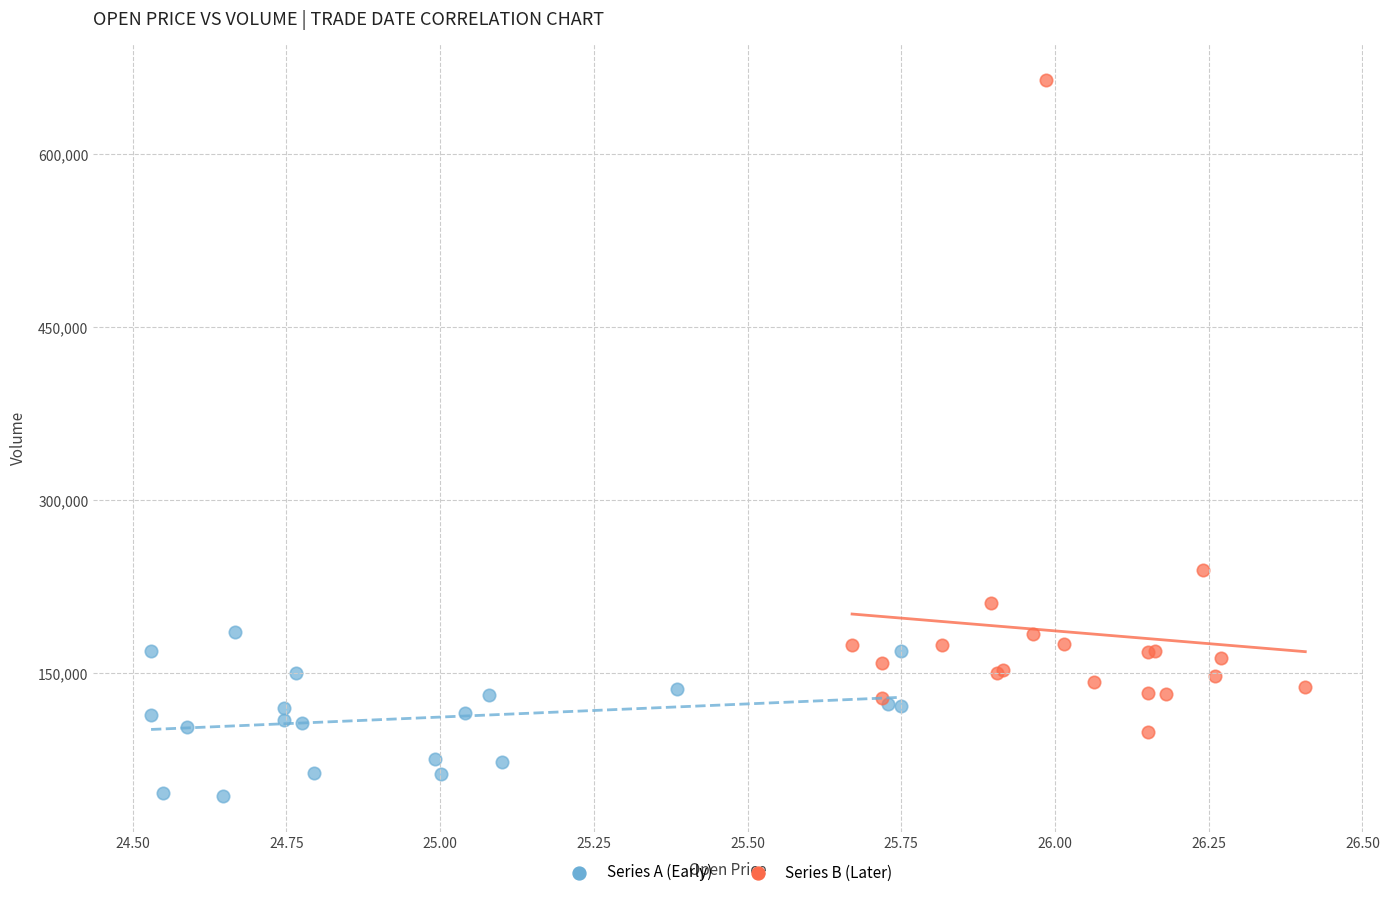

Which series has the largest Y range (max minus min)?

Series B (Later)